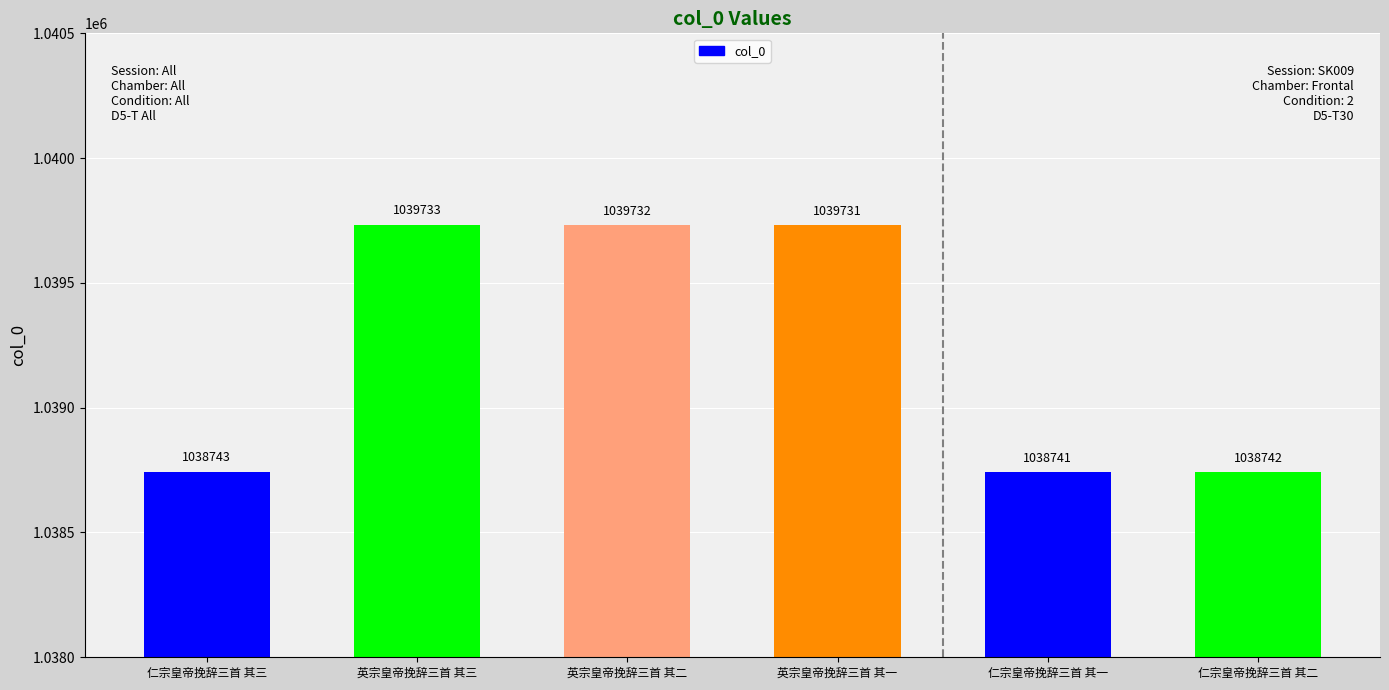

The value at 英宗皇帝挽辞三首 其一 is 343503. True or false?

False